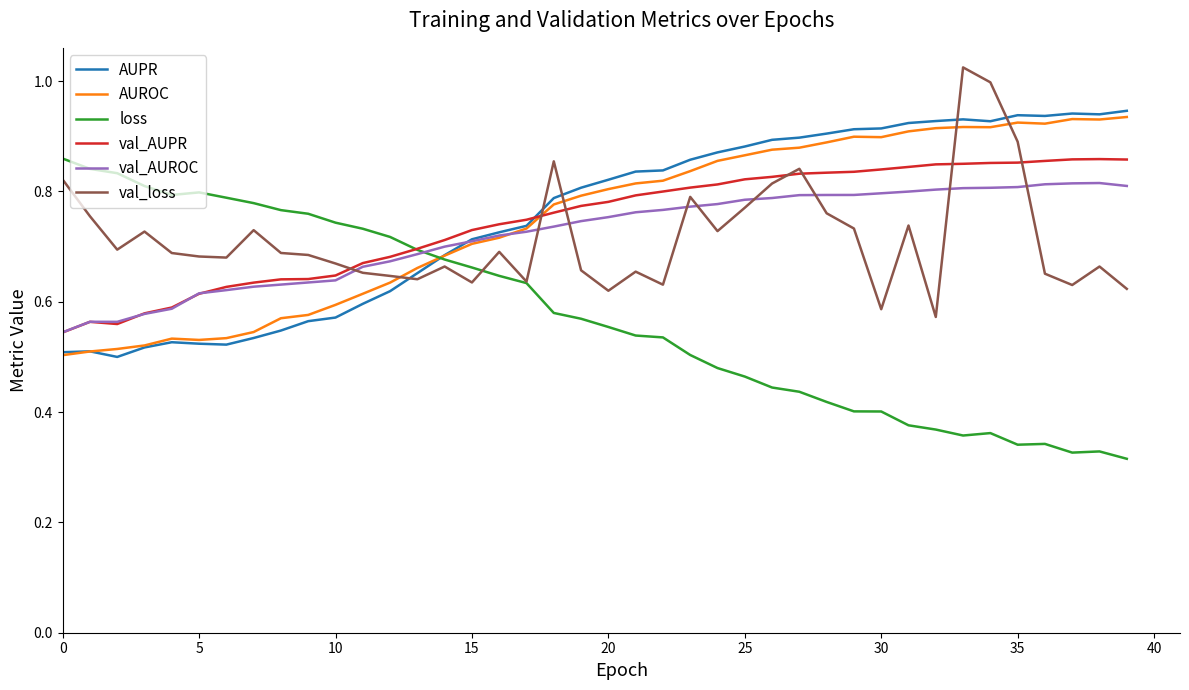

Which series has the widest spread of values?

loss